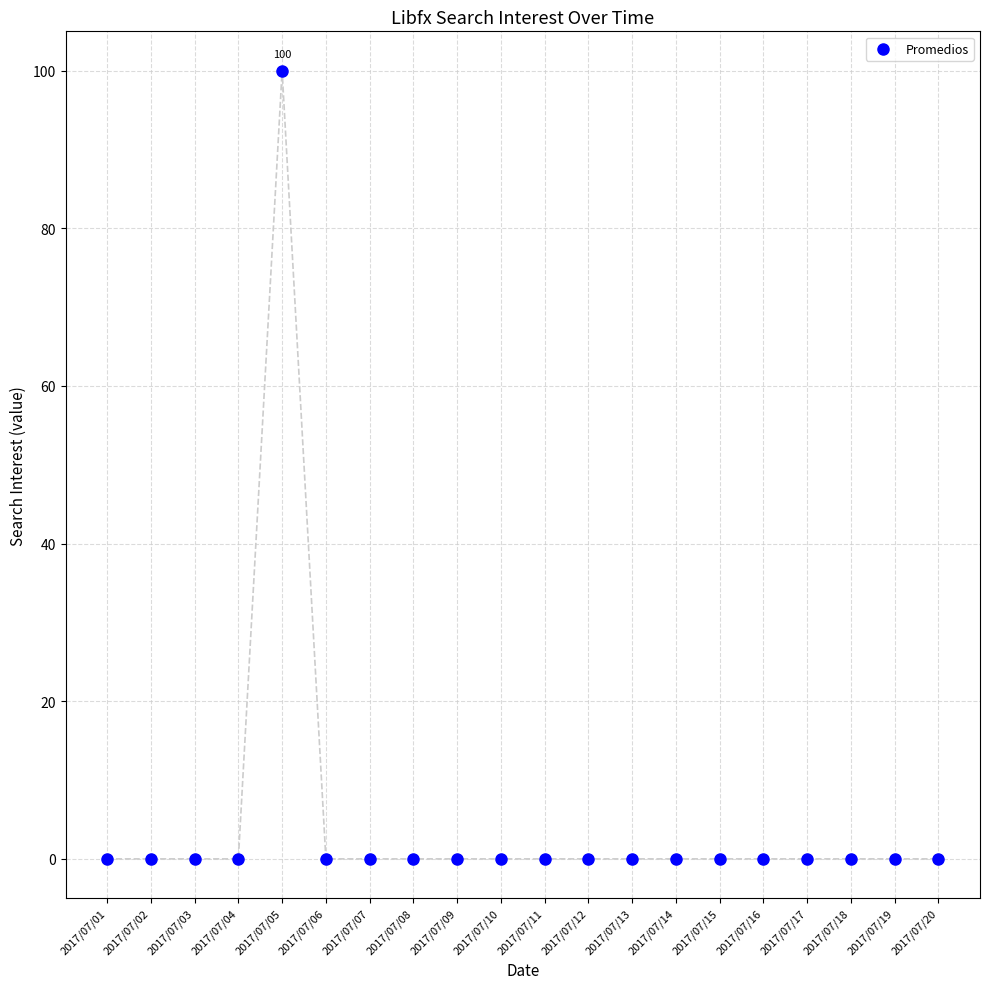

What is the range of Y values (max minus min)?

100